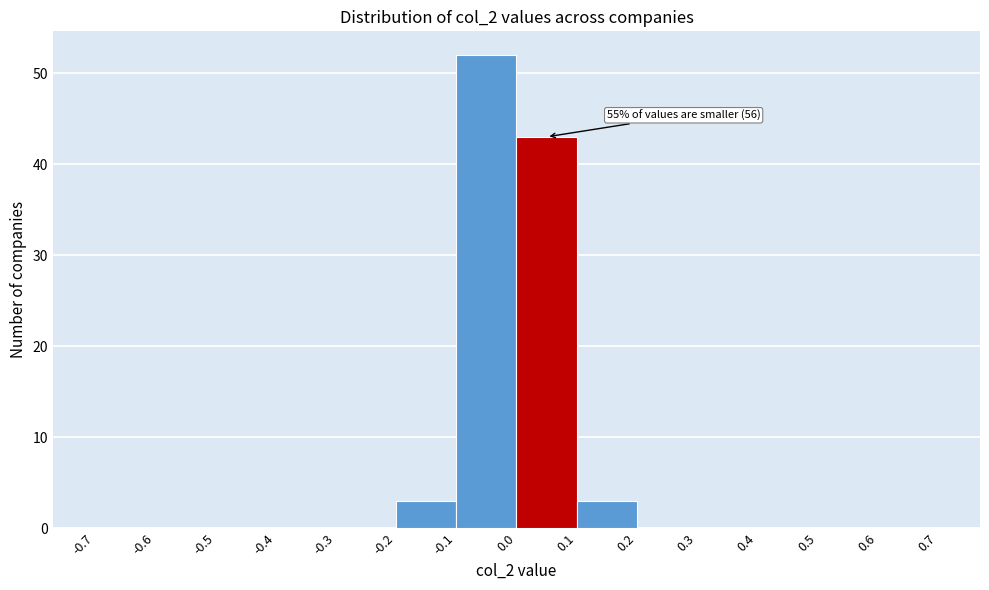

Which range on the x-axis has the tallest bar?

-0.1 to 0.0